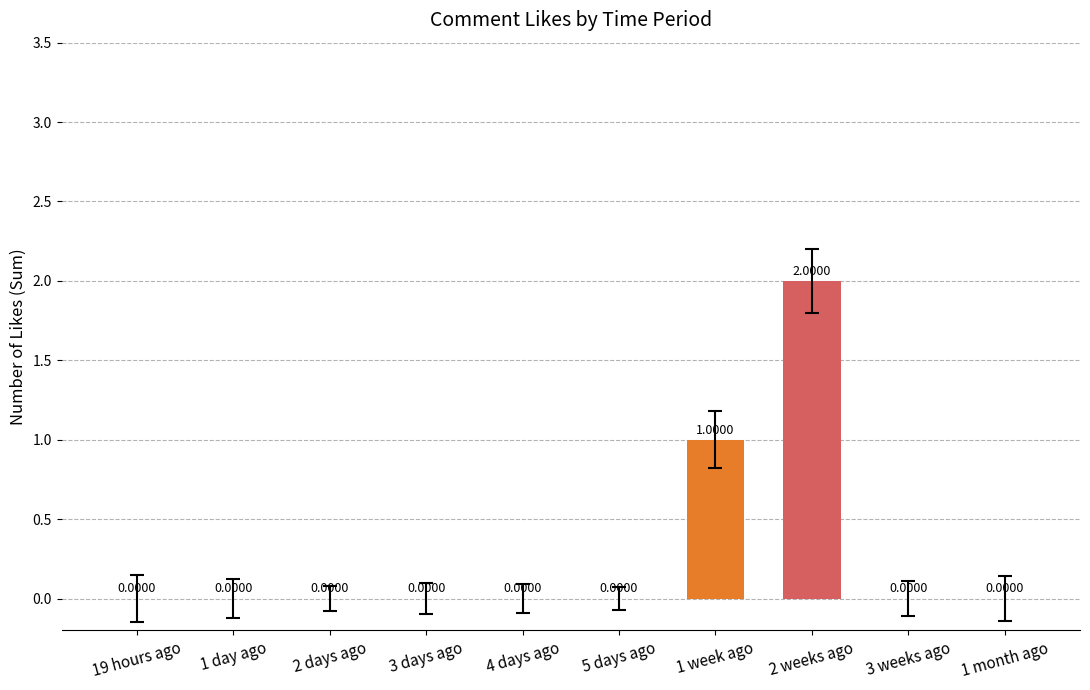

Are the bars grouped side by side (vs. stacked)?

No